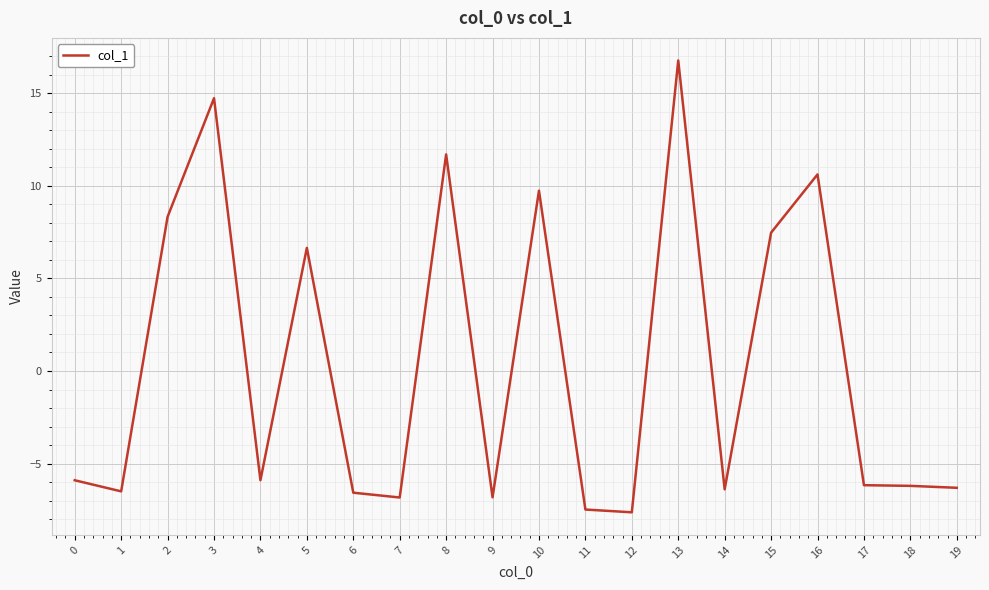

What is the difference between the maximum and minimum values?

24.4